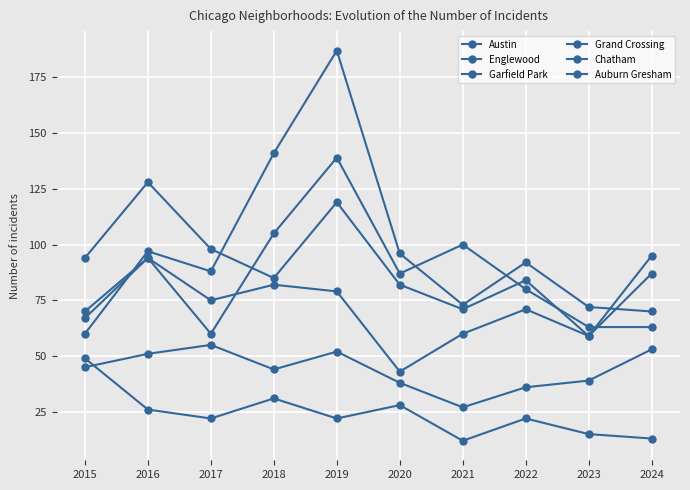

What is the value of the Englewood point at the 6th from the left?

82